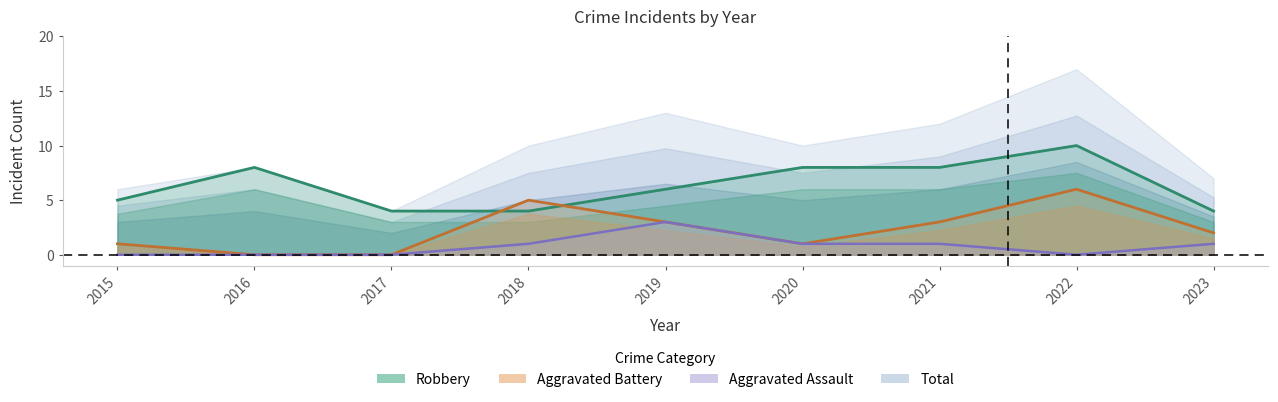

The Aggravated Assault series shows 0 at 2017. True or false?

True